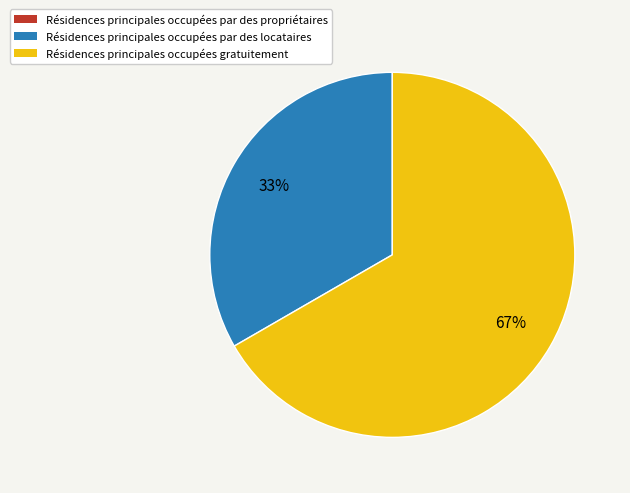

Is there any slice that represents more than half of the pie?

Yes